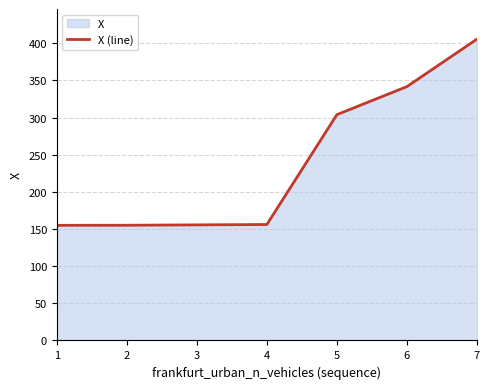

What is the smallest value displayed?

155.0